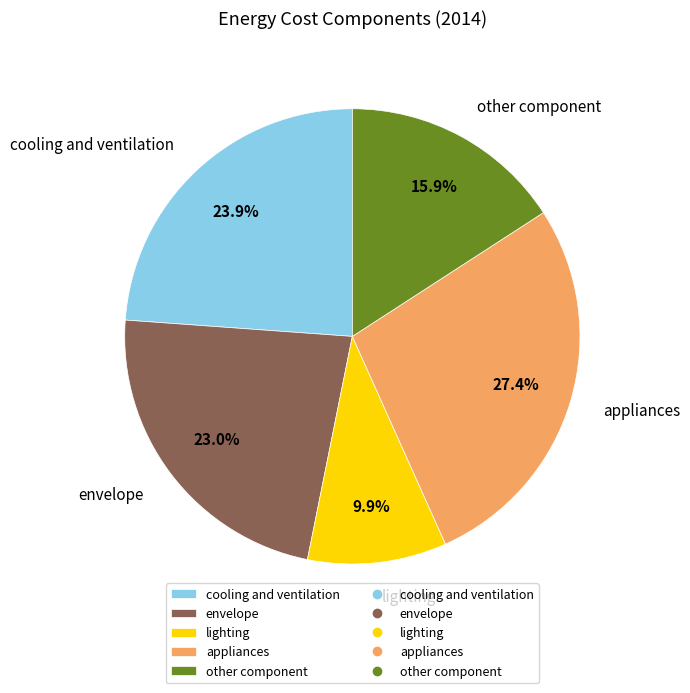

To the nearest percent, what is the combined percentage of cooling and ventilation and appliances?

51%